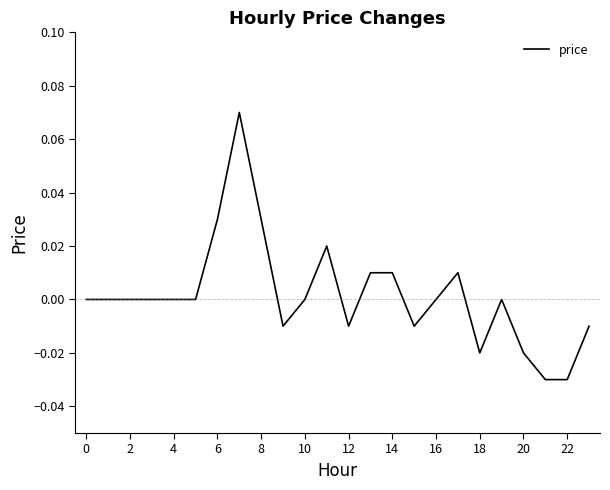

How many lines are shown in the chart?

1